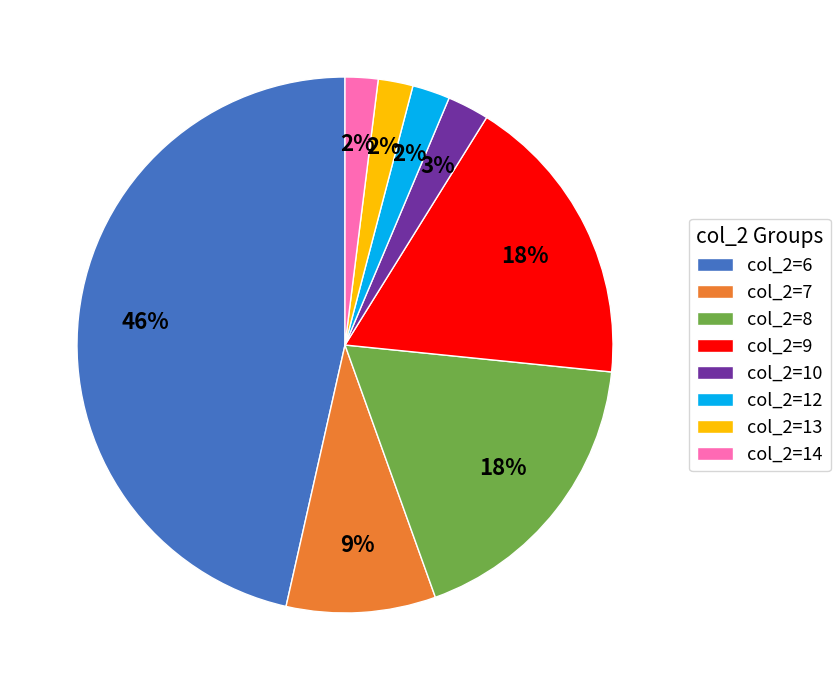

To the nearest percent, what is the average slice percentage?

12%